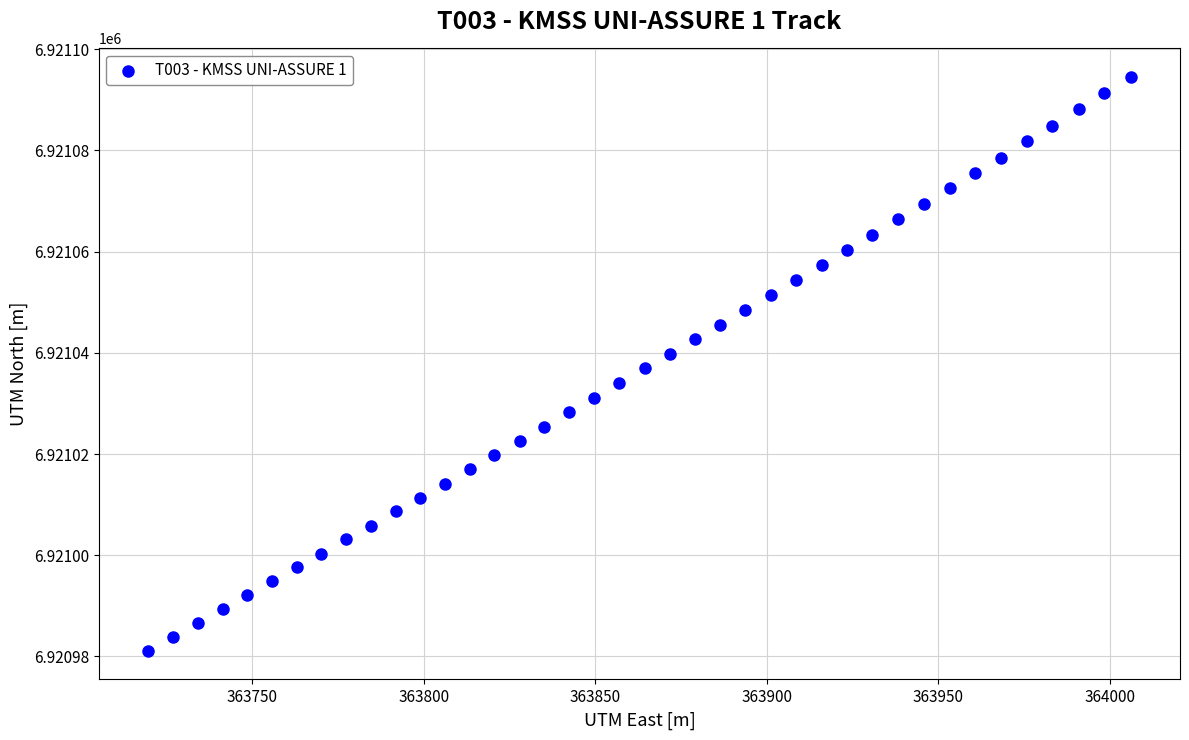

What is the range of X values (max minus min)?

286.5